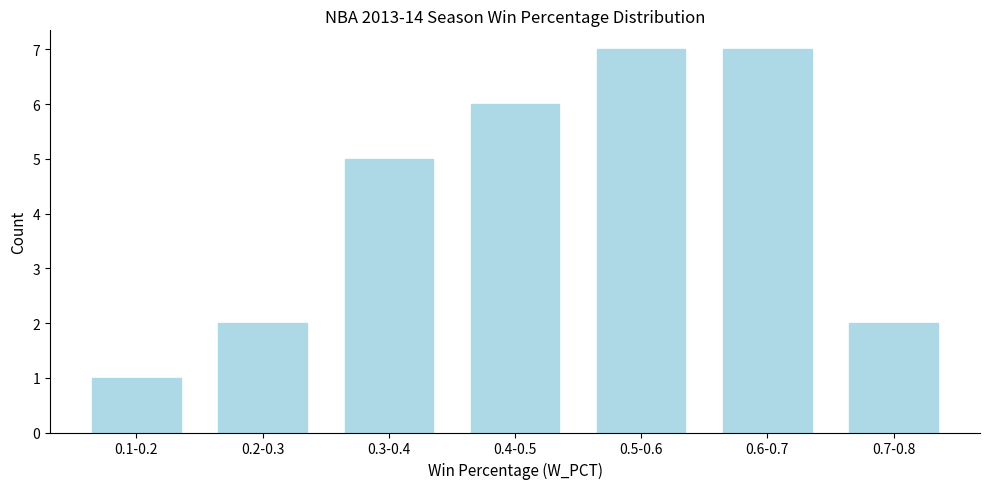

Reading left to right, what are all the values shown in this chart?

0.1-0.2=1	0.2-0.3=2	0.3-0.4=5	0.4-0.5=6	0.5-0.6=7	0.6-0.7=7	0.7-0.8=2